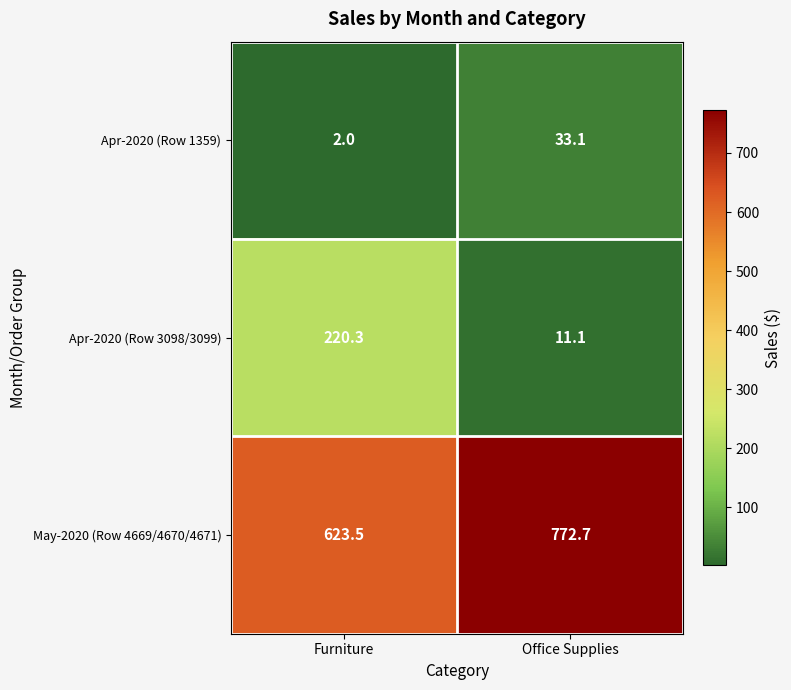

Where is Apr-2020 (Row 1359) nearest to the value 17?

Furniture